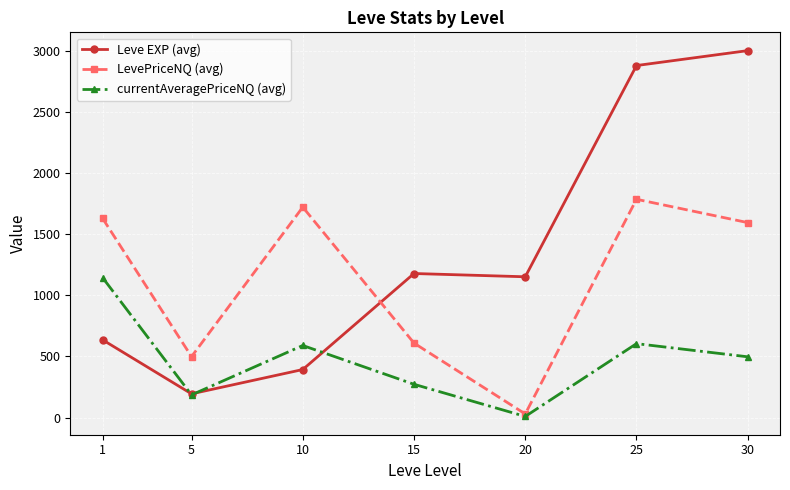

Read the LevePriceNQ (avg) value at 10.

1720.8